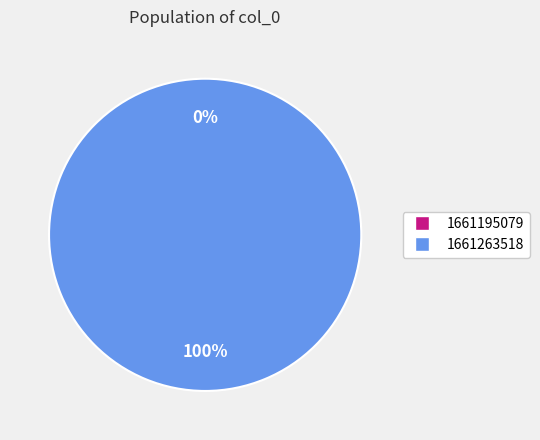

To the nearest percent, what percentage of the pie is 1661263518?

100%